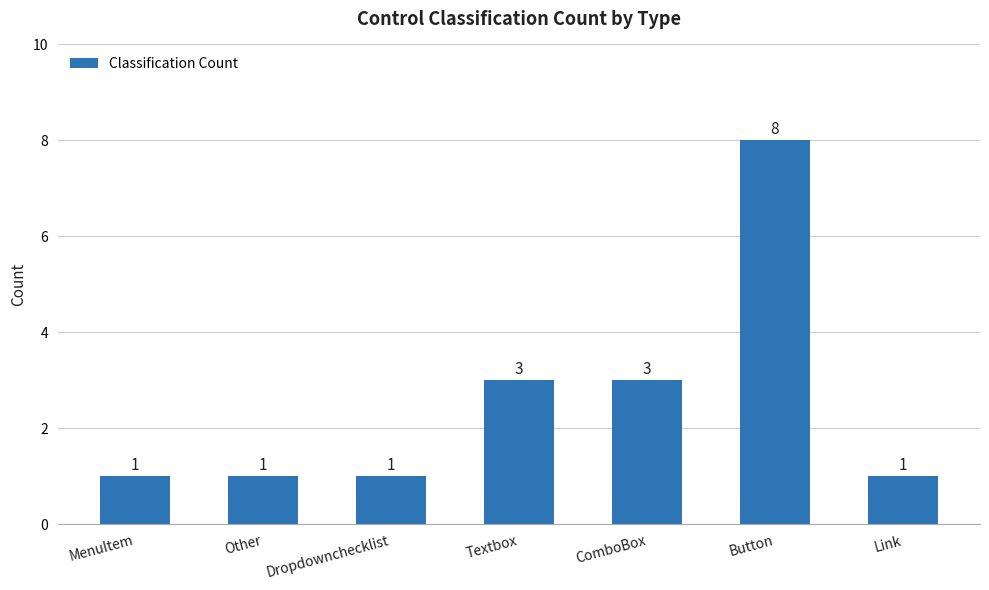

What is the value of the 1st bar from the left?

1